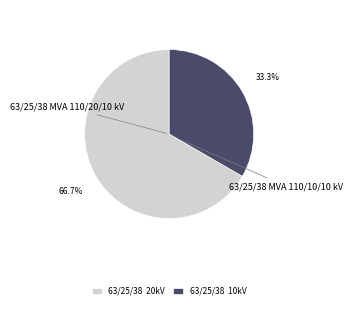

Rank the categories by value from lowest to highest.

63/25/38 10kV, 63/25/38 20kV